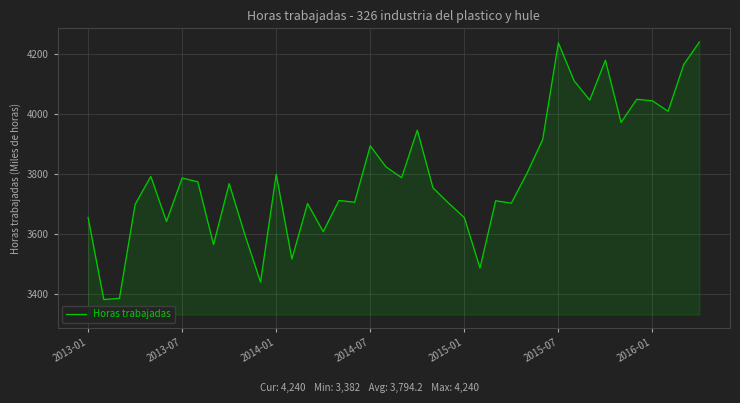

What is the minimum value shown in the chart?

3382